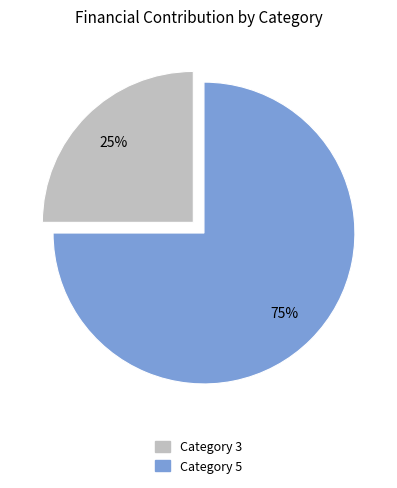

To the nearest percent, what is the average slice percentage?

50%